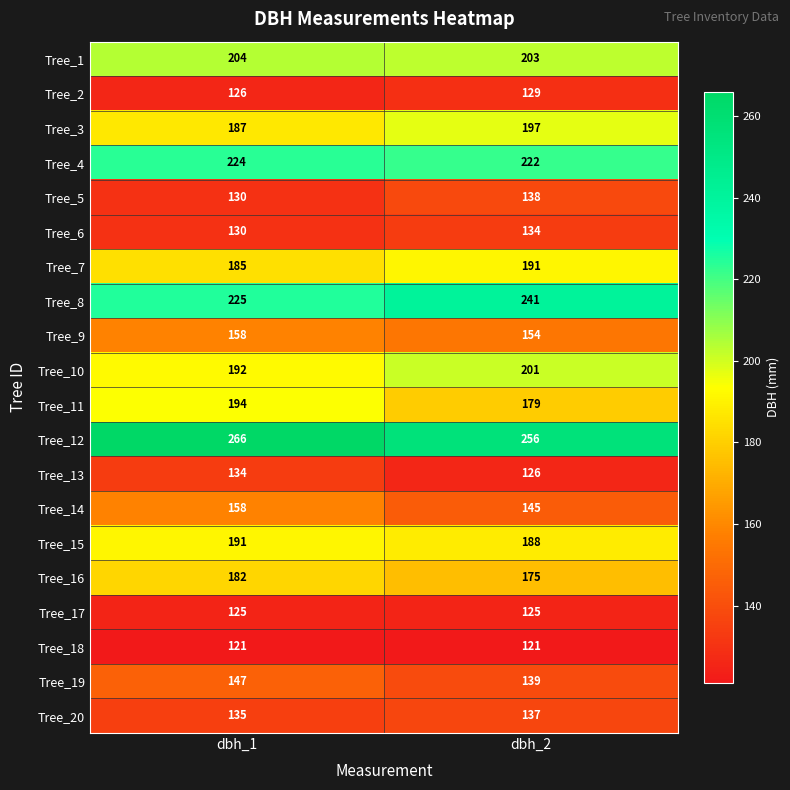

How many series are shown in this chart?

20